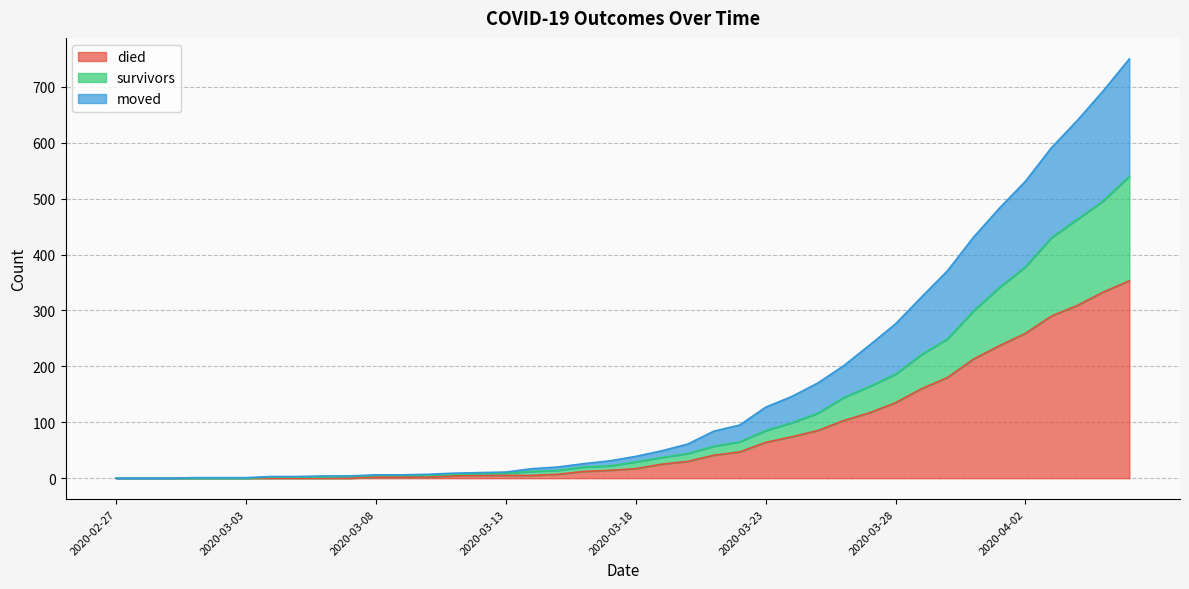

What is the maximum value for died?

353